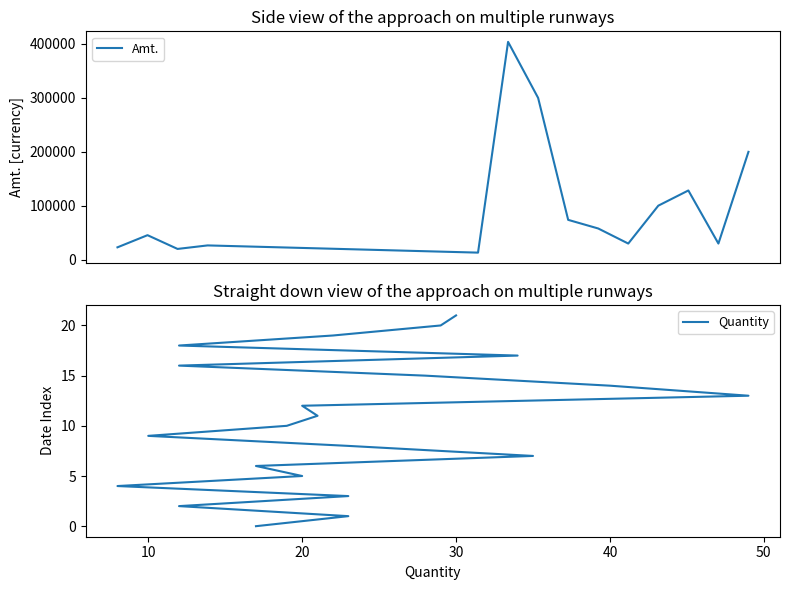

Rank the series by their maximum value, from lowest to highest.

Quantity, Amt.